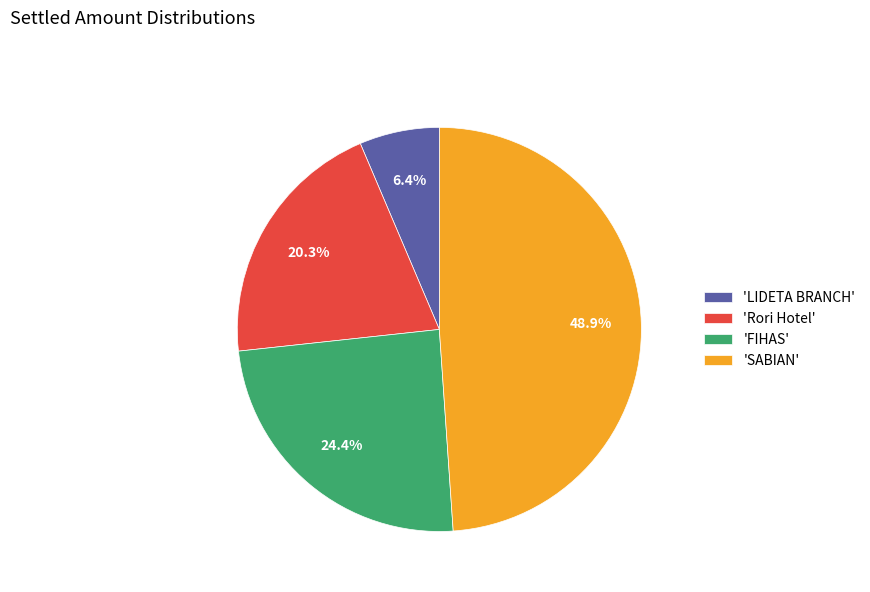

How many segments does this pie chart have?

4